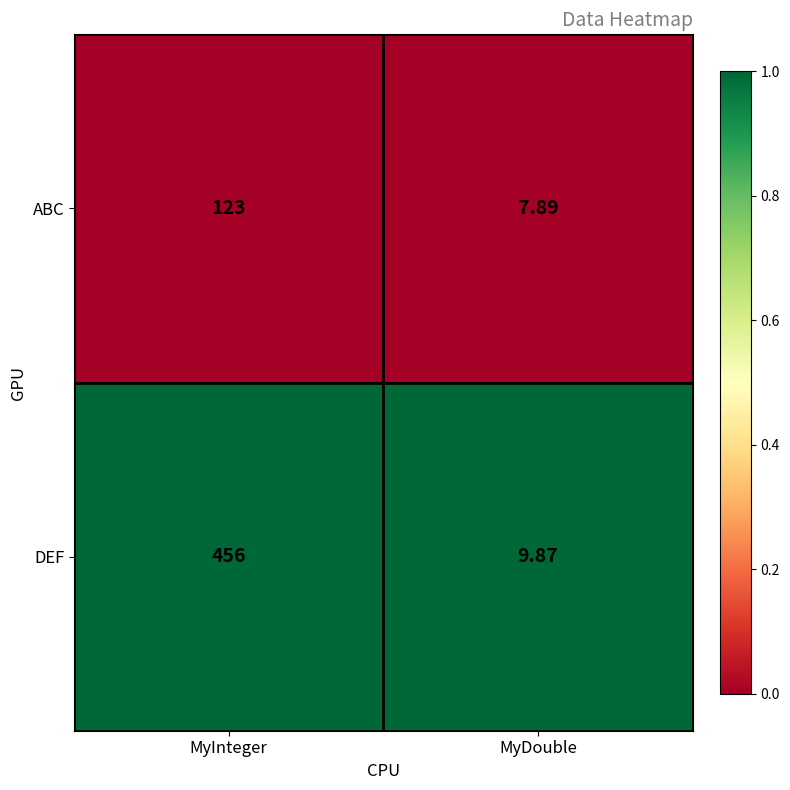

At which category is the sum across all series the highest?

MyInteger